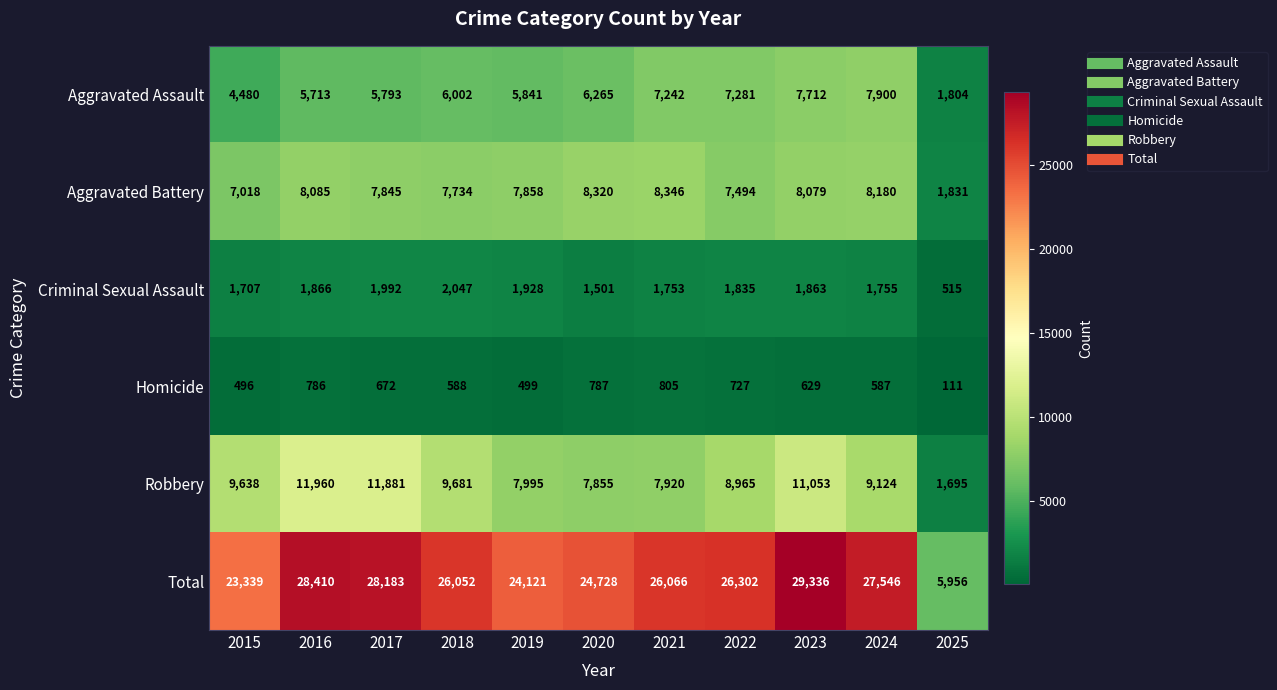

True or false: Criminal Sexual Assault has a value of 1501 at 2020.

True